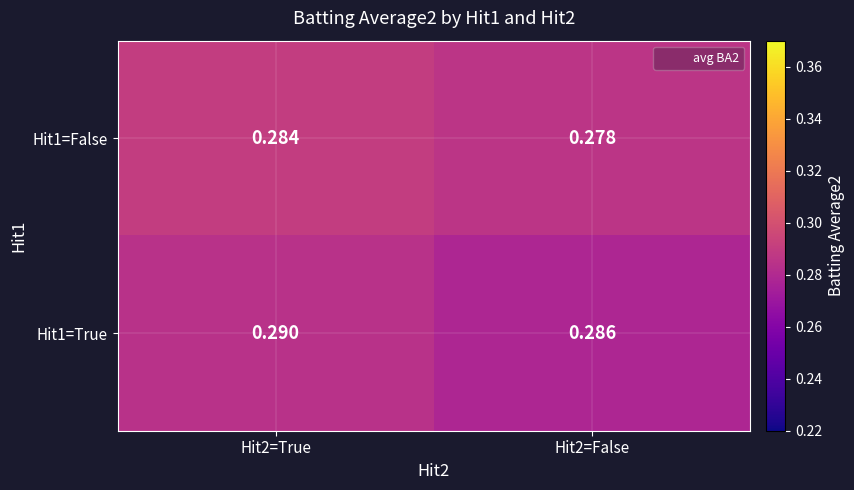

How many series are shown in this chart?

2